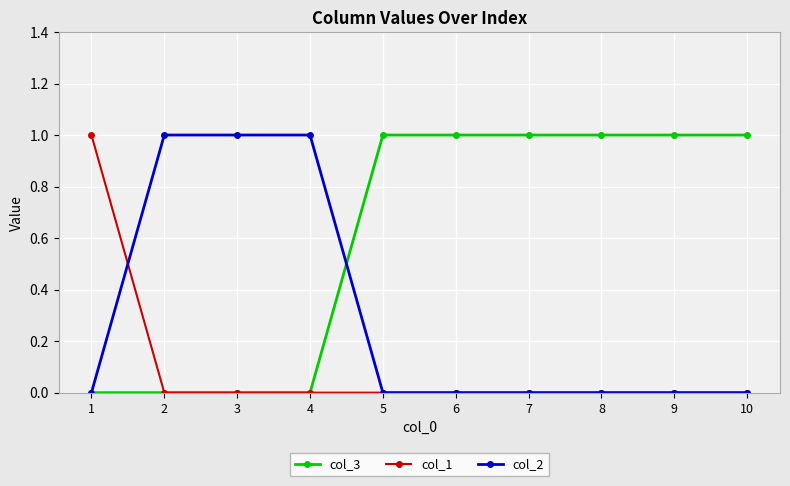

Which series has the largest total across all categories?

col_3